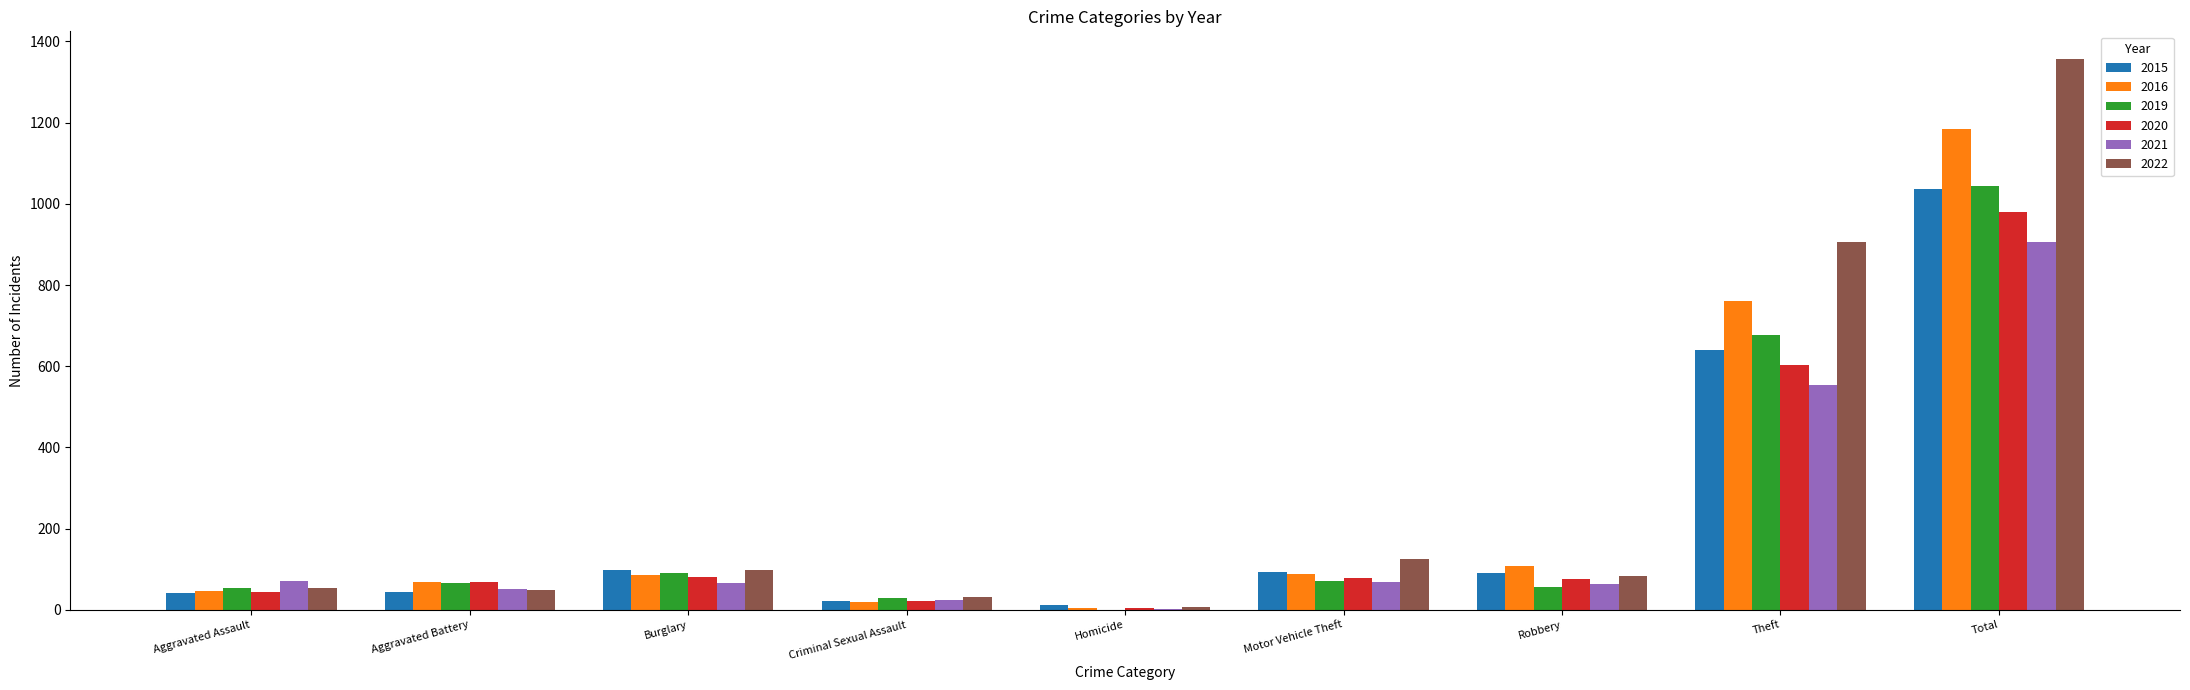

How many positive values does the 2019 series have?

8